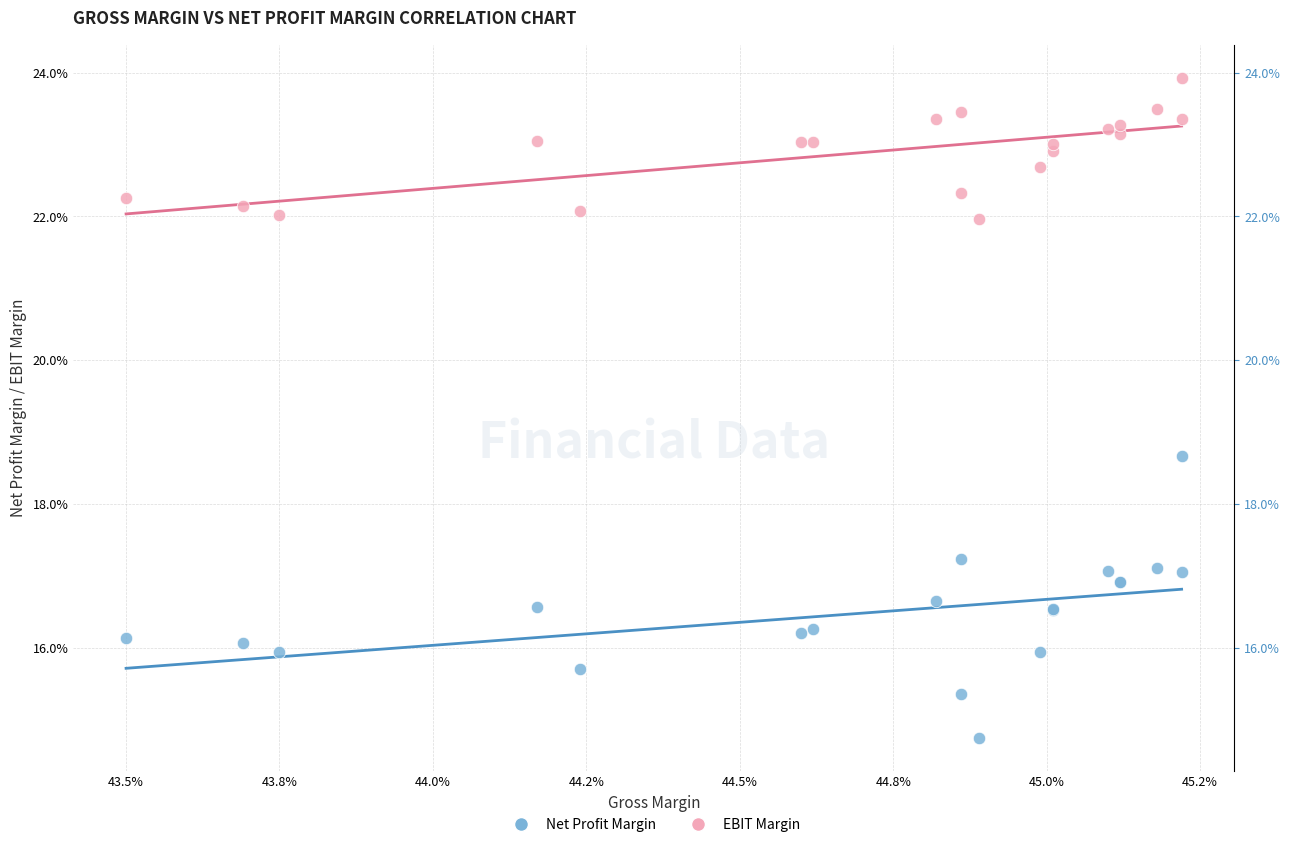

What are all the series names shown in the legend?

Net Profit Margin, EBIT Margin